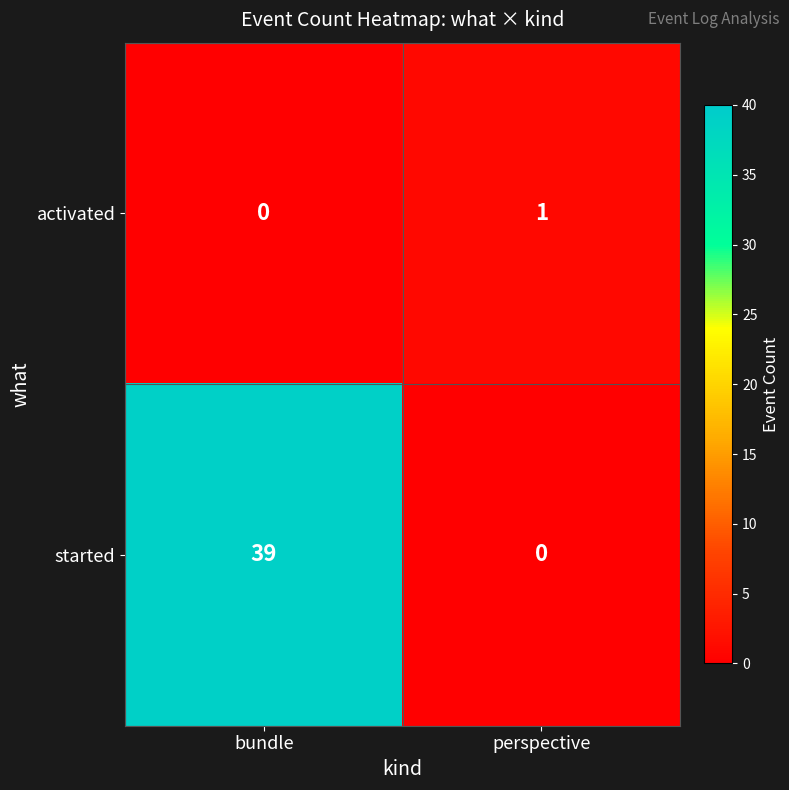

At which label is started closest to 19?

perspective